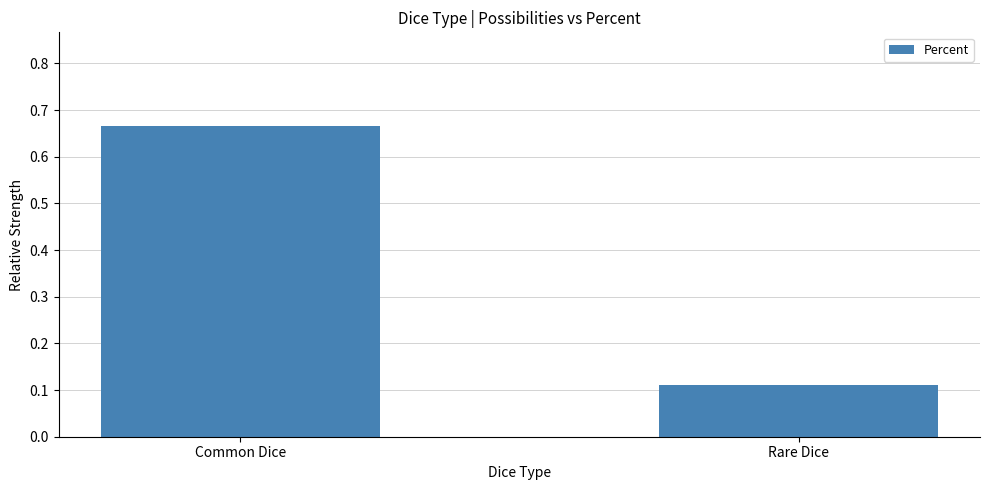

Between Rare Dice and Common Dice, which is larger?

Common Dice